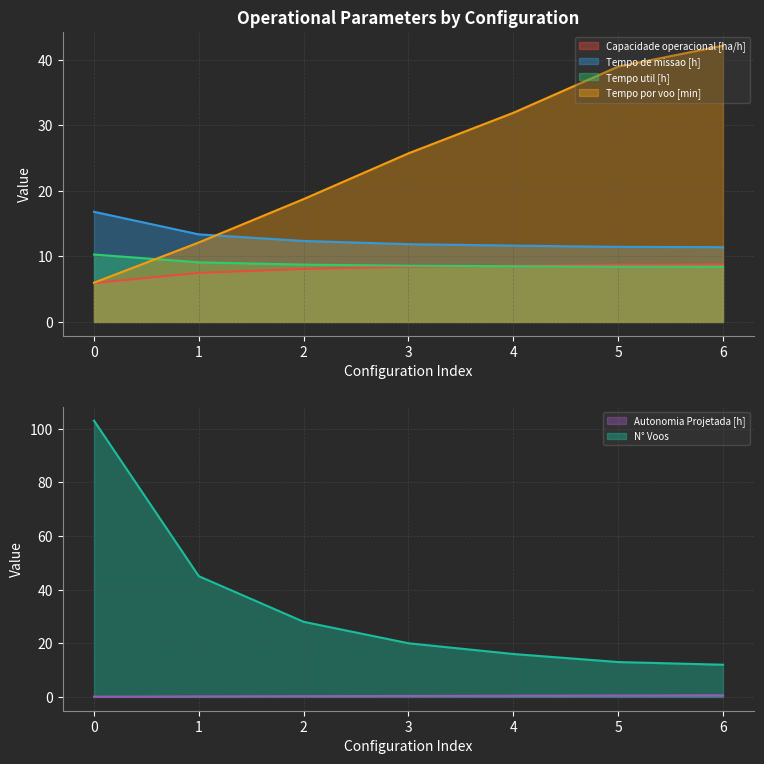

How many data points in Tempo por voo [min] are above 25?

4